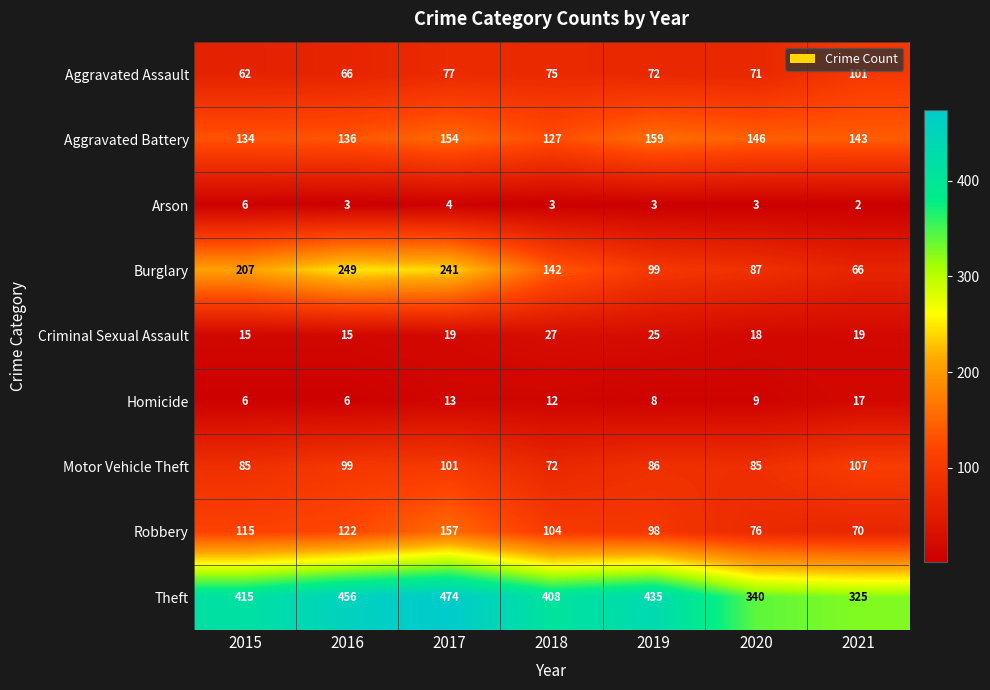

What is the sum of the Burglary values at 2018 and 2020?

229